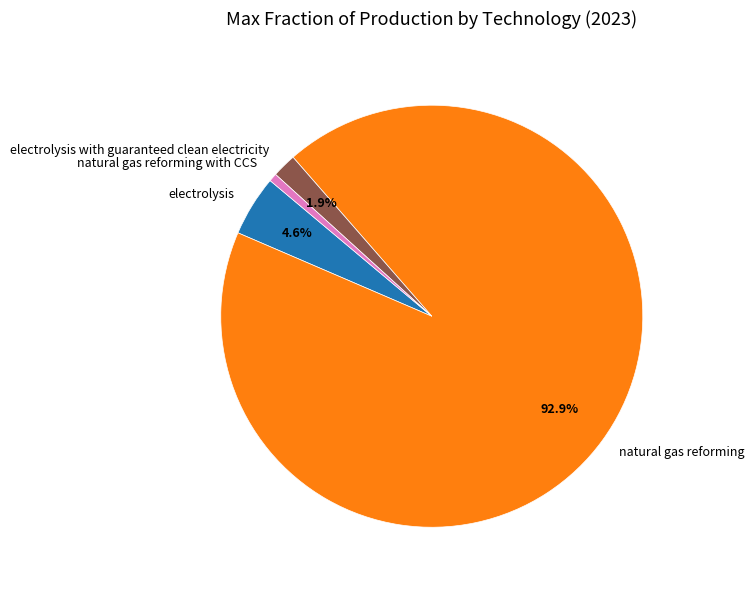

What portion of the pie excludes electrolysis?

95.4%